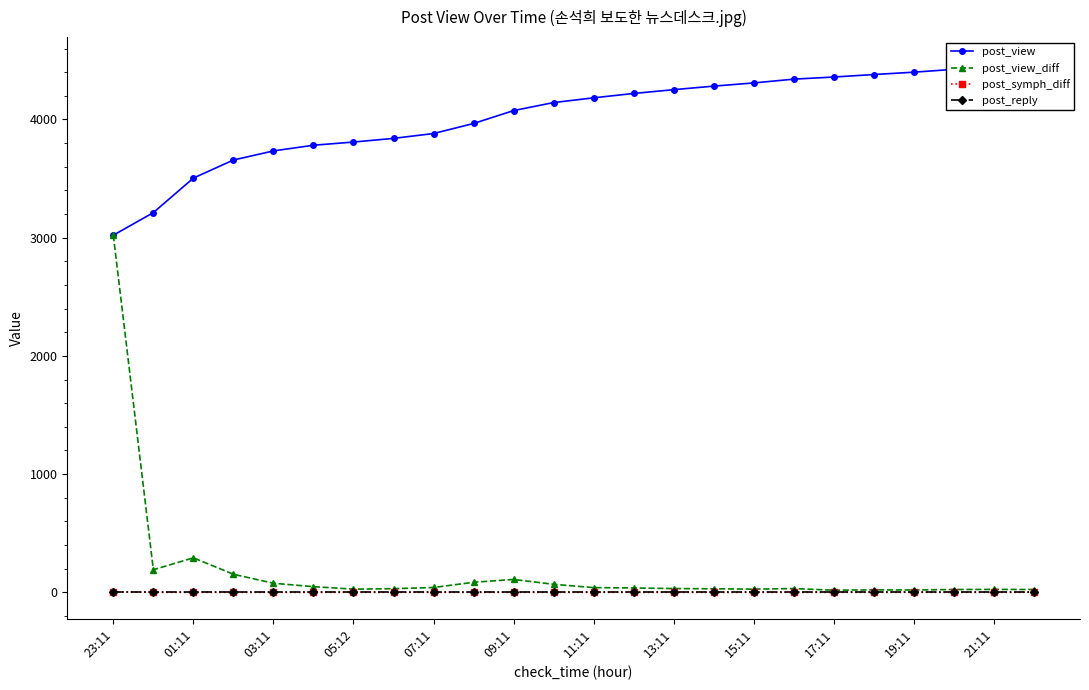

At which category is the sum across all series the highest?

23:11